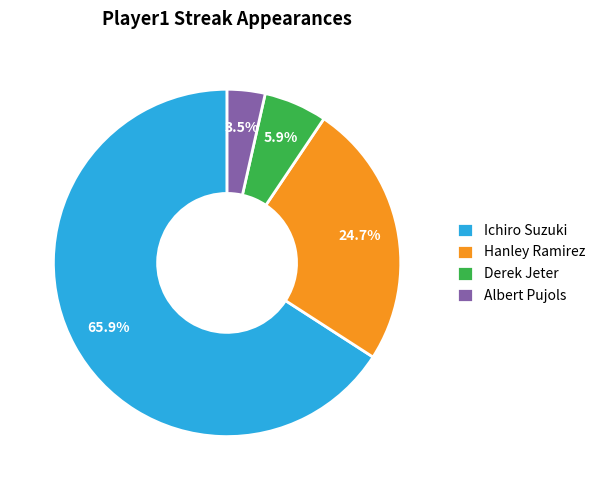

To the nearest percent, what is the difference between the Albert Pujols and Ichiro Suzuki slice percentages?

62%